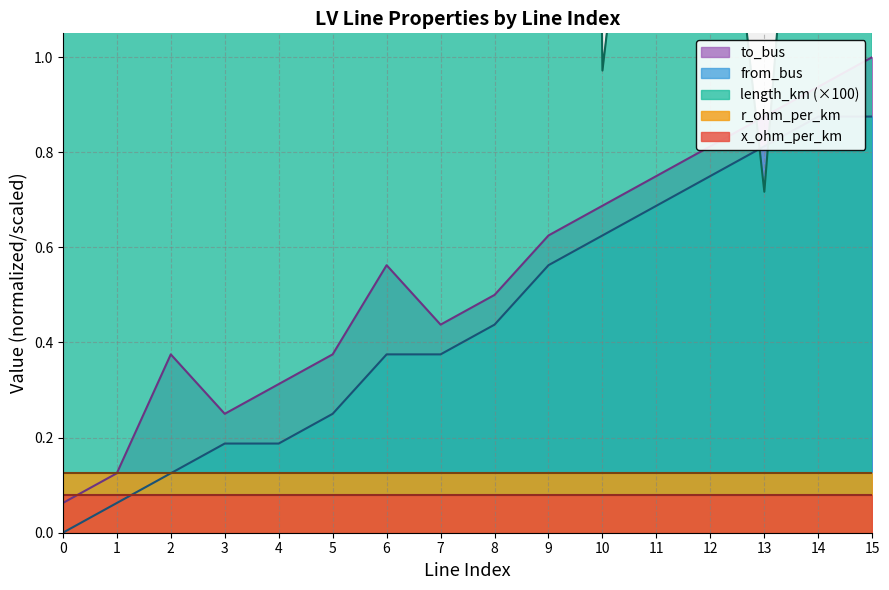

True or false: to_bus has a value of 0.2 at 8.

False